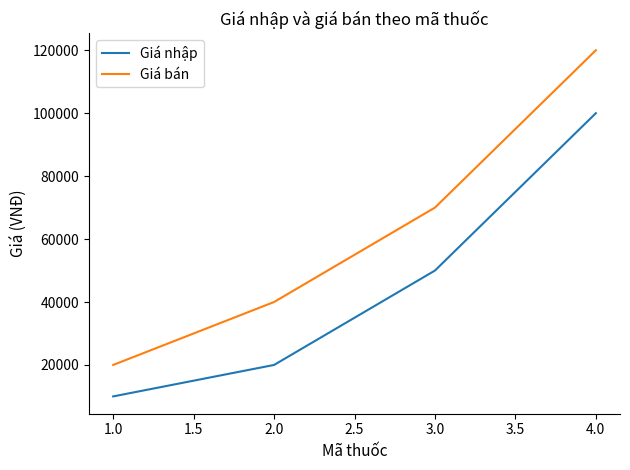

Reading left to right, transcribe all the data shown in this chart.

Giá nhập: 1.0=10000	2.0=20000	3.0=50000	4.0=100000
Giá bán: 1.0=20000	2.0=40000	3.0=70000	4.0=120000